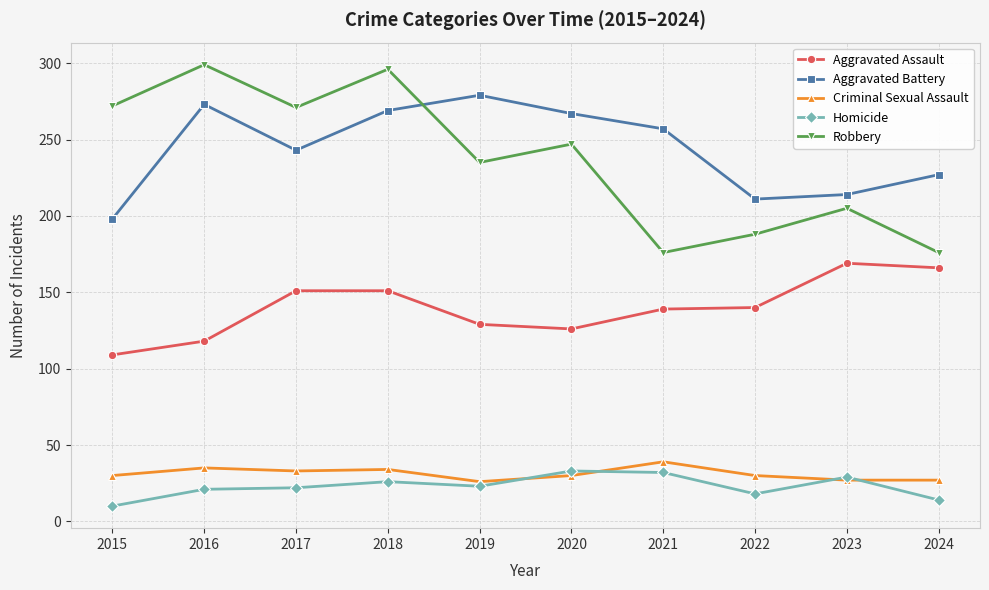

What is the total value across all series at 2021?

643